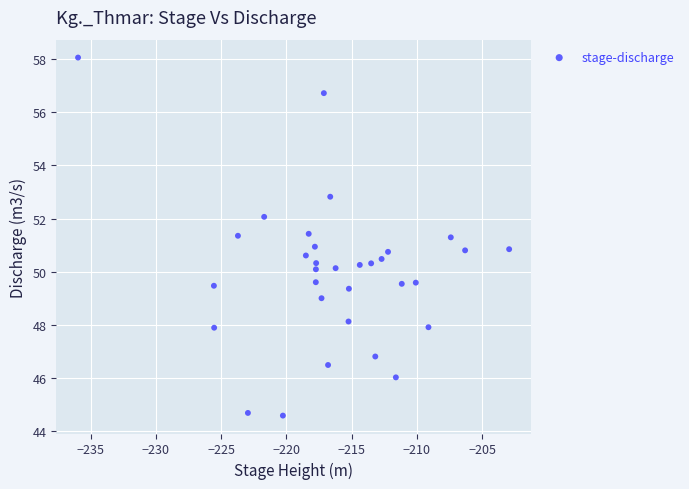

What is the range of X values (max minus min)?

33.0